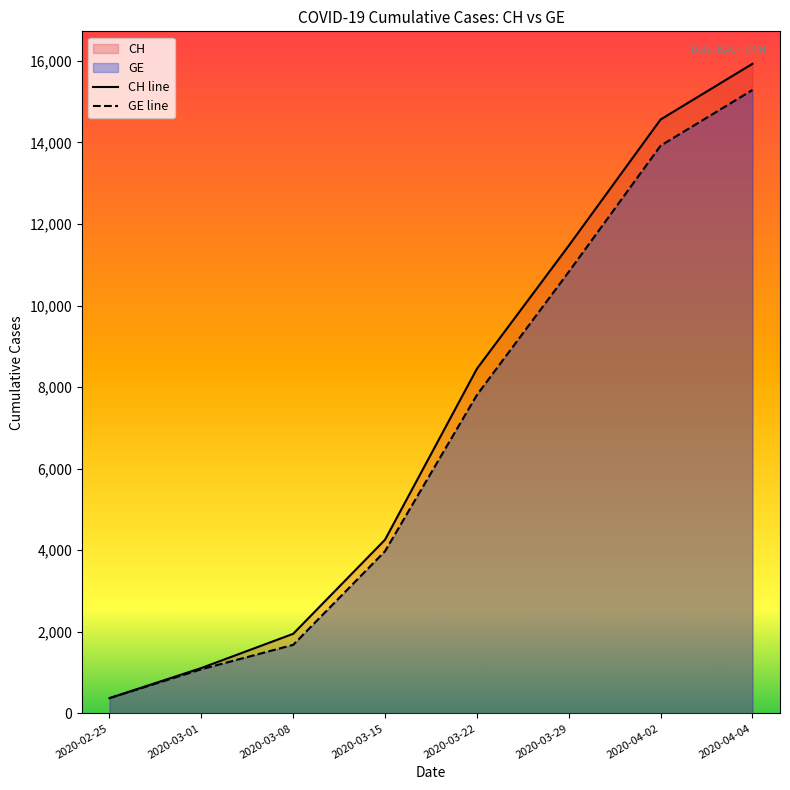

How many lines are shown in the chart?

2